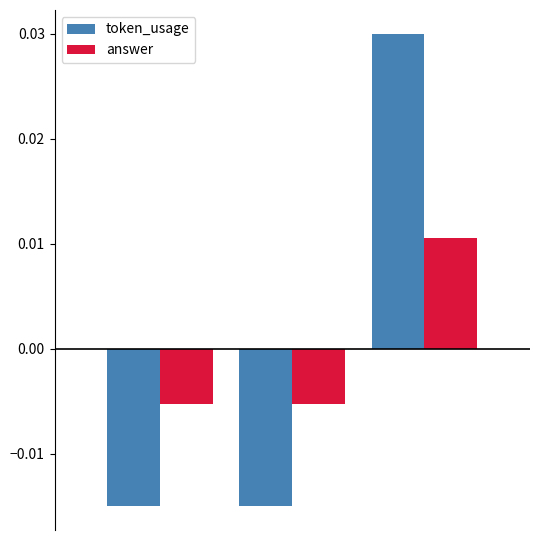

Does the chart contain stacked bars?

No